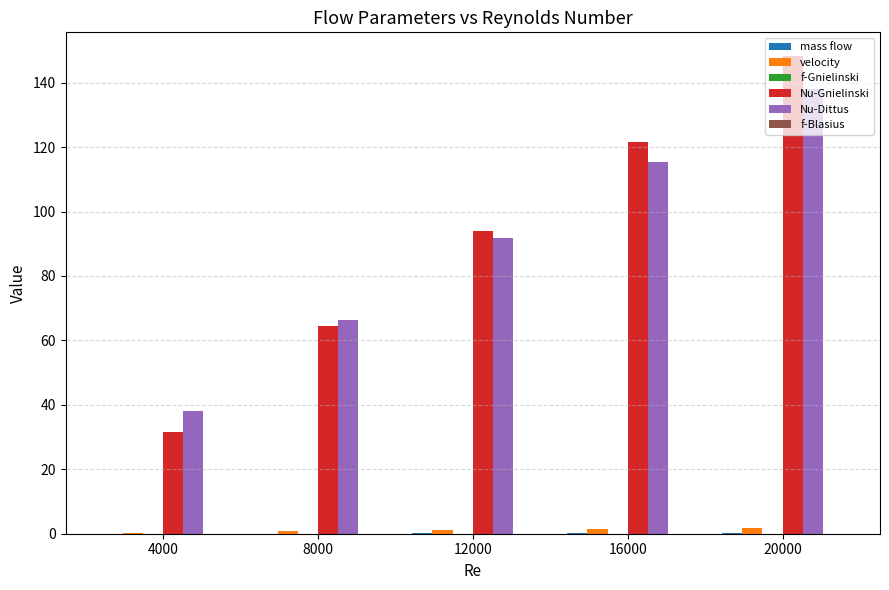

Is it true that Nu-Gnielinski equals 31.7 at 4000?

True